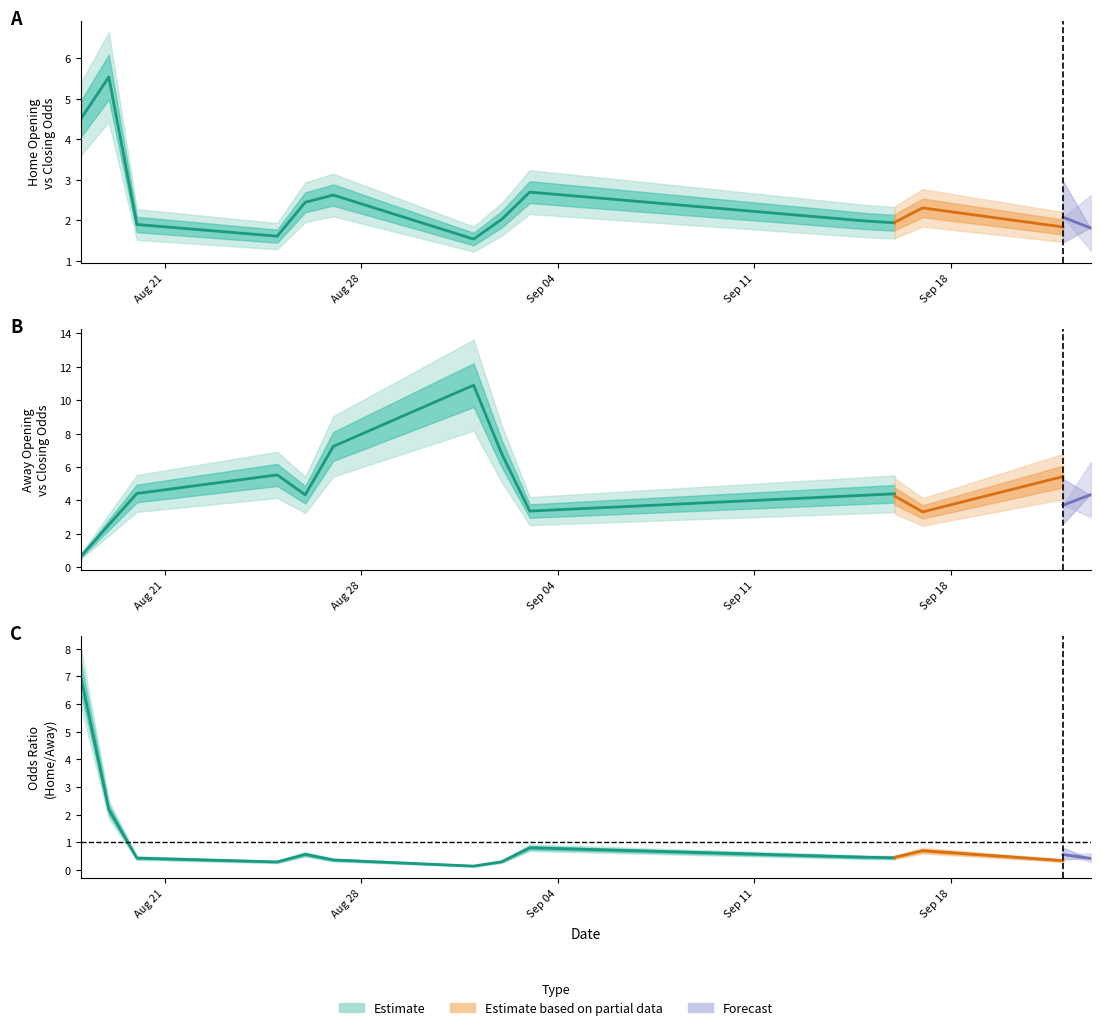

Where is the first local maximum for oddH_op?

4